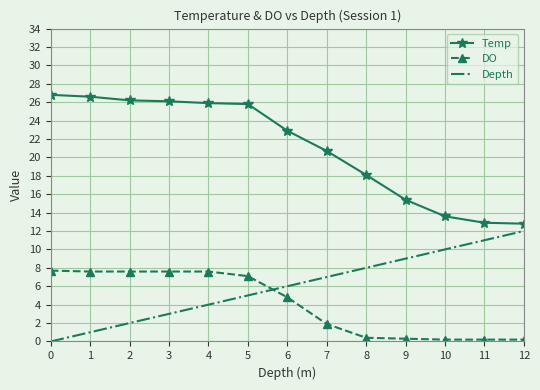

At how many categories does at least one series exceed 0?

13